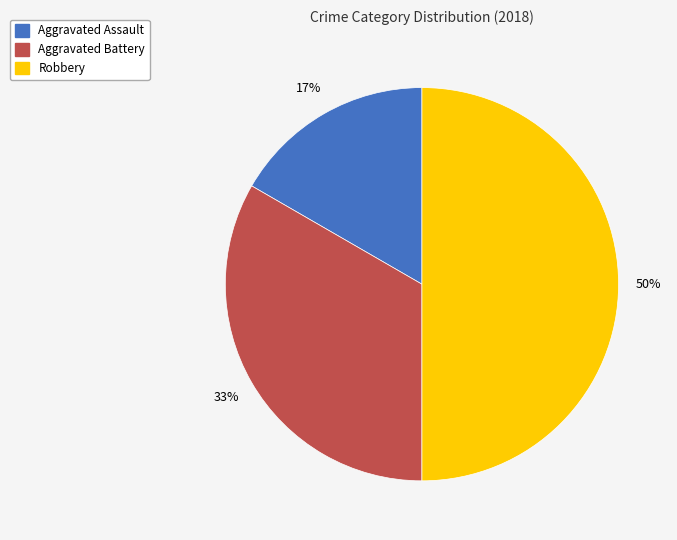

Which slice is the largest?

Robbery